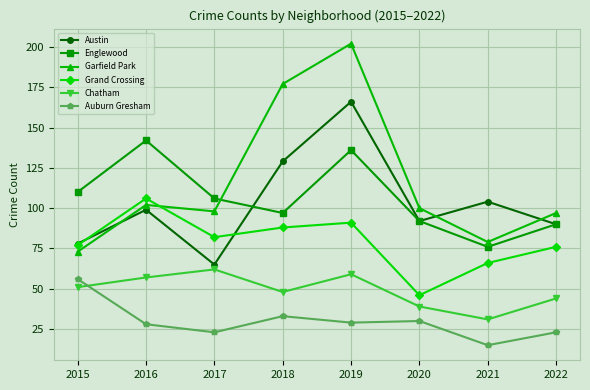

True or false: Garfield Park has more than 1 points higher than both neighbors.

True